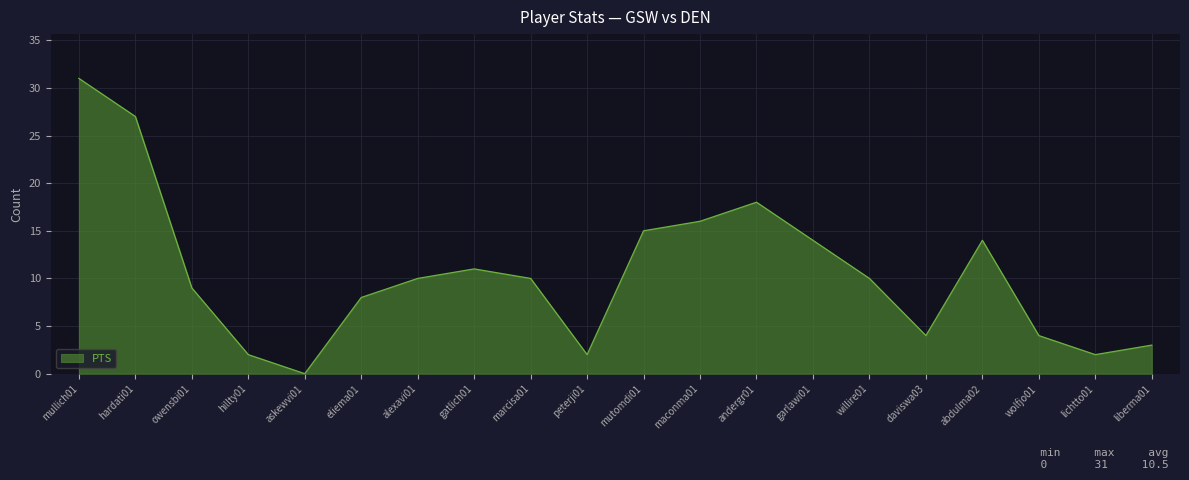

What position from the right is askewvi01?

16